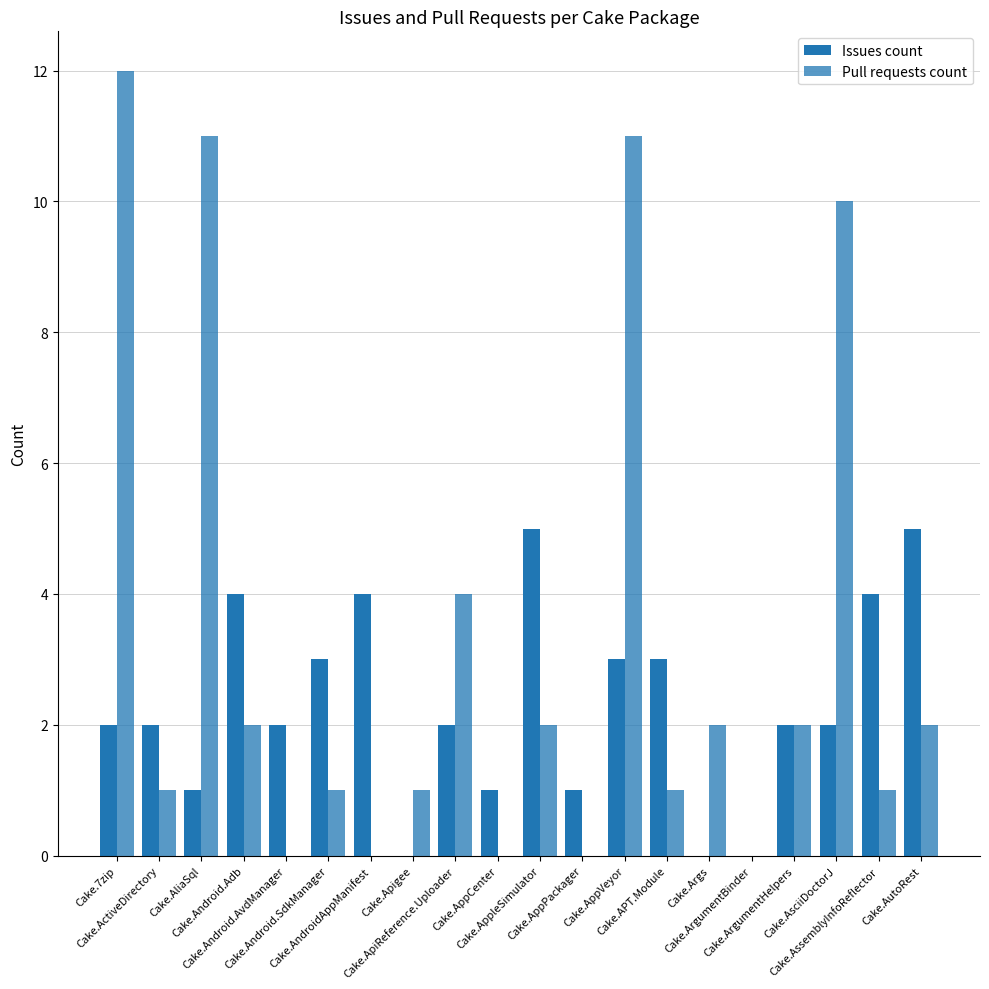

Count the number of categories in the chart.

20